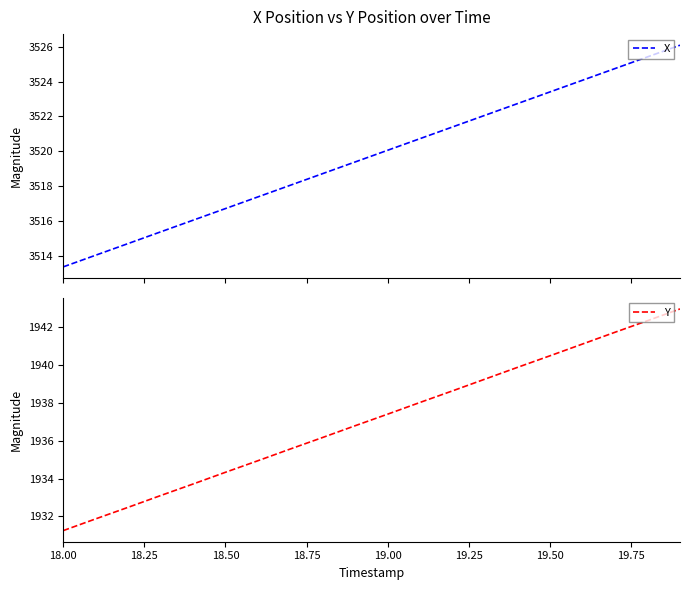

Which series has the largest total across all categories?

X